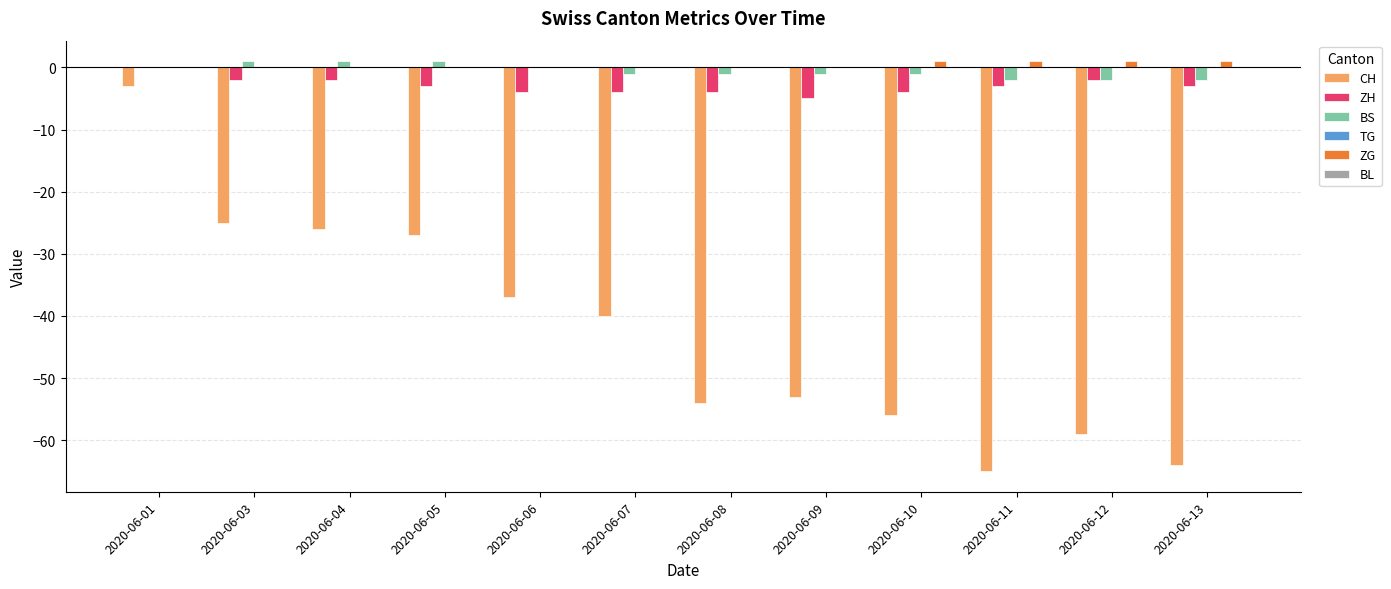

Is it true that CH equals -18 at 2020-06-07?

False